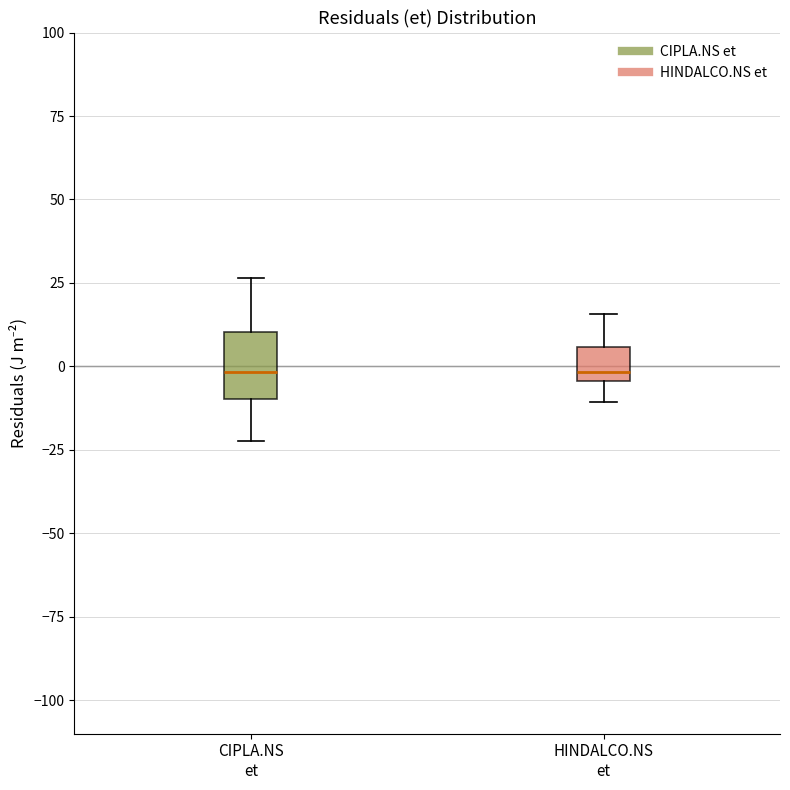

Where does the median line of the box for CIPLA.NS et sit on the y-axis? The values are not printed on the chart, so give them approximately, as read against the axis.

0